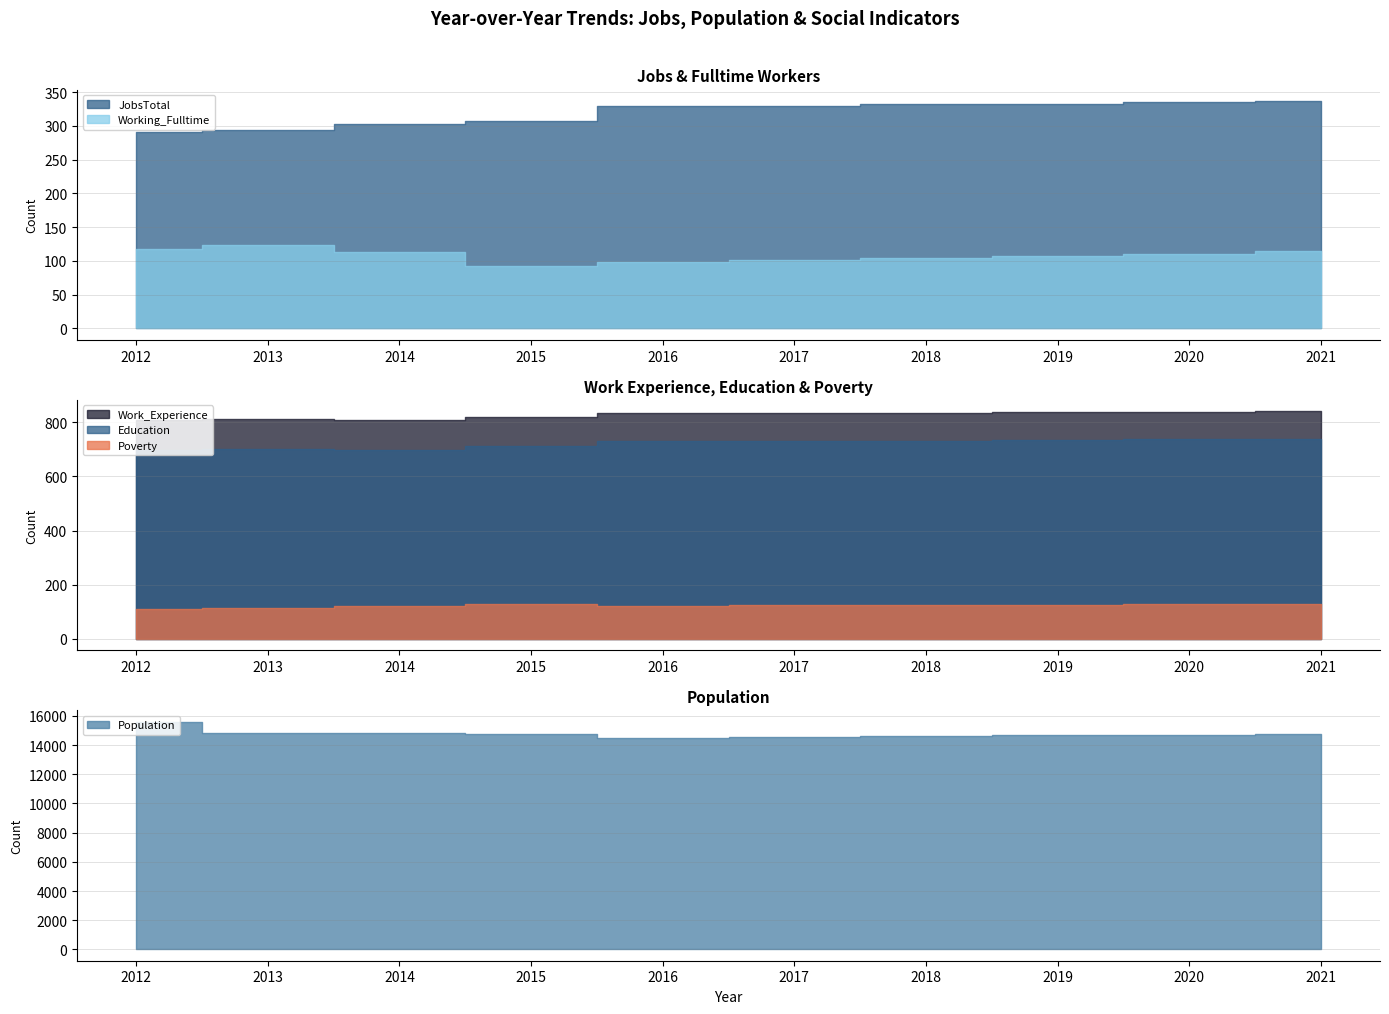

Count the number of categories in the chart.

10